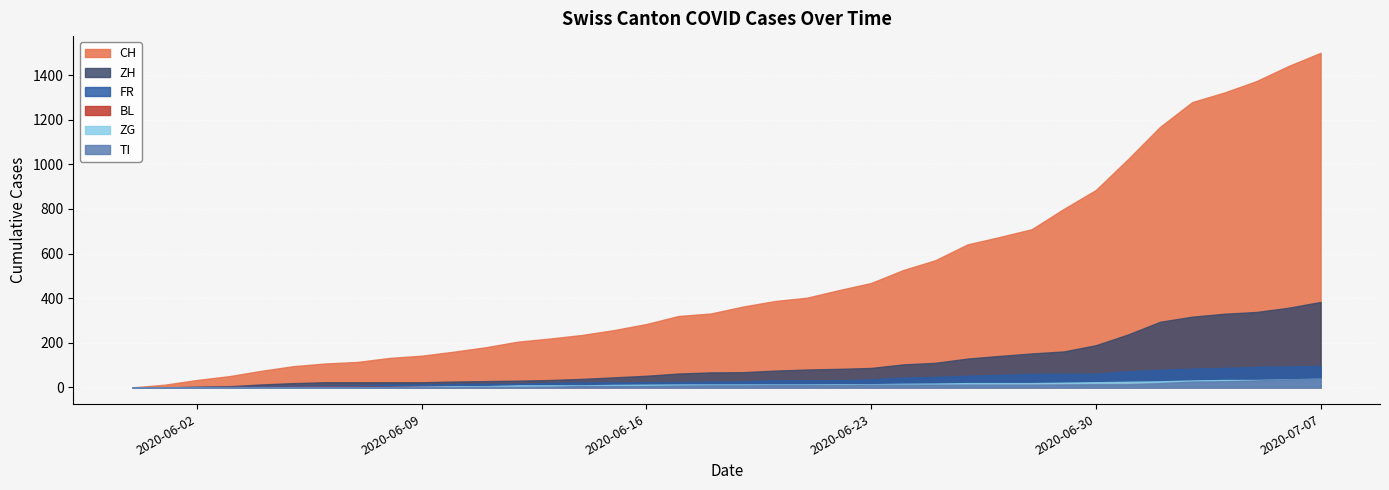

What is the label of the 36th point from the left?

2020-07-05